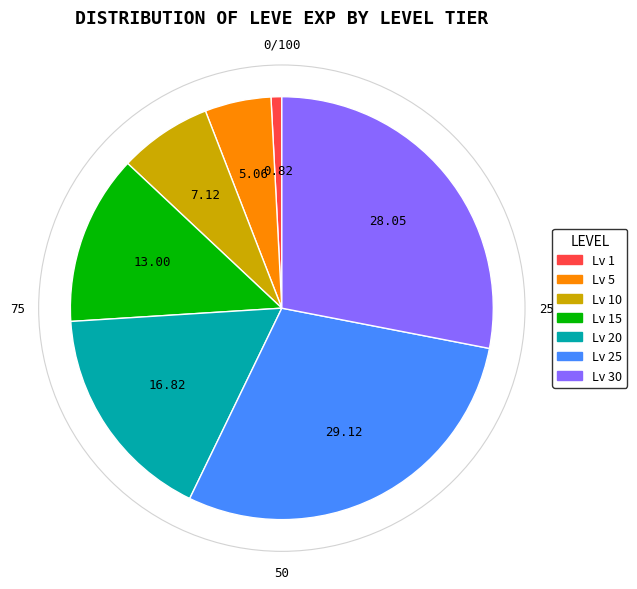

Does any single category account for the majority?

No